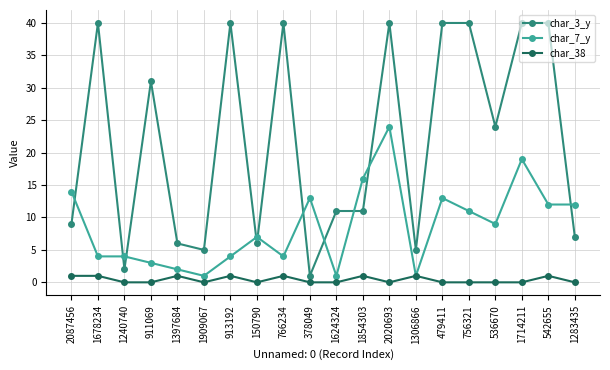

Reading left to right, transcribe all the data shown in this chart.

char_3_y: 2087456=9	1678234=40	1240740=2	911069=31	1397684=6	1909067=5	913192=40	150790=6	766234=40	378049=1	1624324=11	1854303=11	2020693=40	1306866=5	479411=40	756321=40	536670=24	1714211=40	542655=40	1283435=7
char_7_y: 2087456=14	1678234=4	1240740=4	911069=3	1397684=2	1909067=1	913192=4	150790=7	766234=4	378049=13	1624324=1	1854303=16	2020693=24	1306866=1	479411=13	756321=11	536670=9	1714211=19	542655=12	1283435=12
char_38: 2087456=1	1678234=1	1240740=0	911069=0	1397684=1	1909067=0	913192=1	150790=0	766234=1	378049=0	1624324=0	1854303=1	2020693=0	1306866=1	479411=0	756321=0	536670=0	1714211=0	542655=1	1283435=0